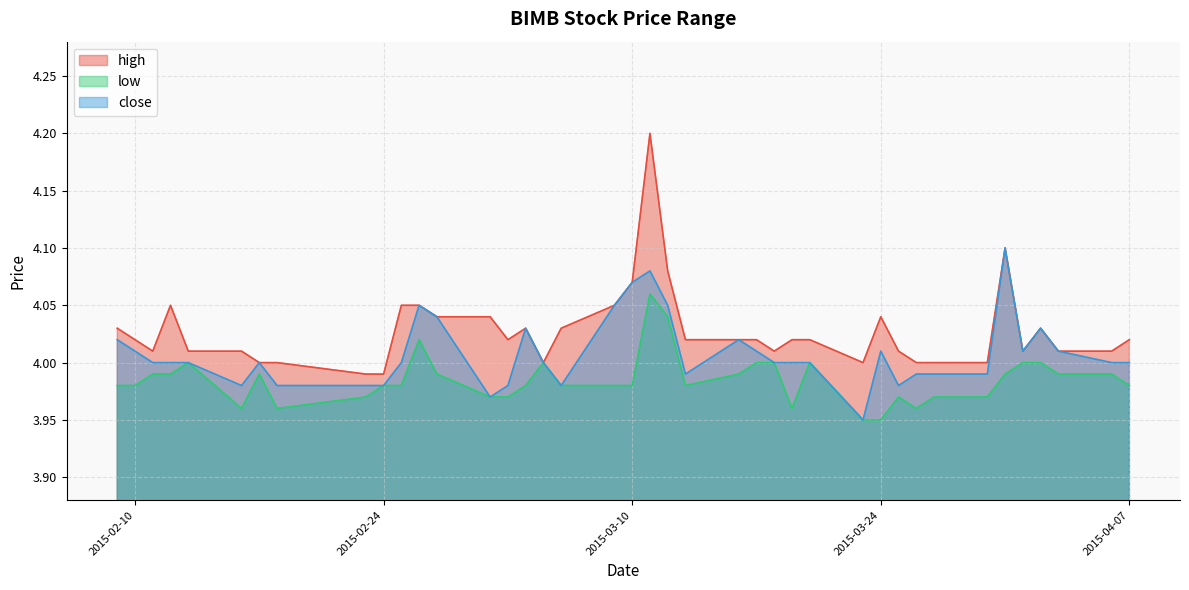

Rank the series by their average value, from lowest to highest.

low, close, high